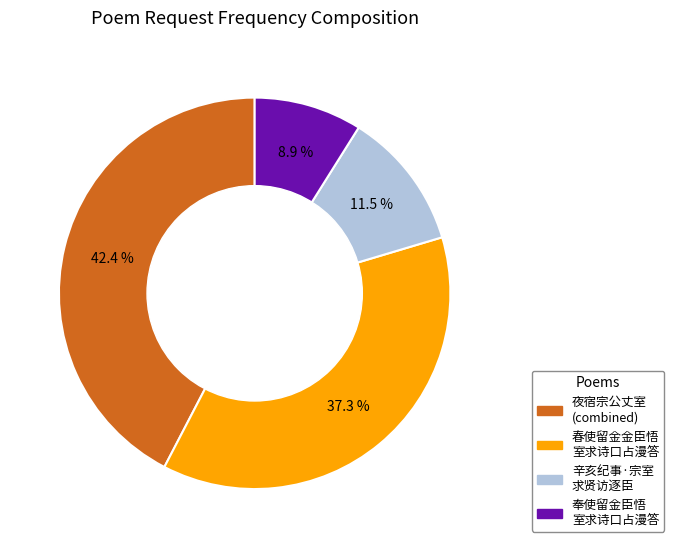

How many slices are in this pie chart?

4